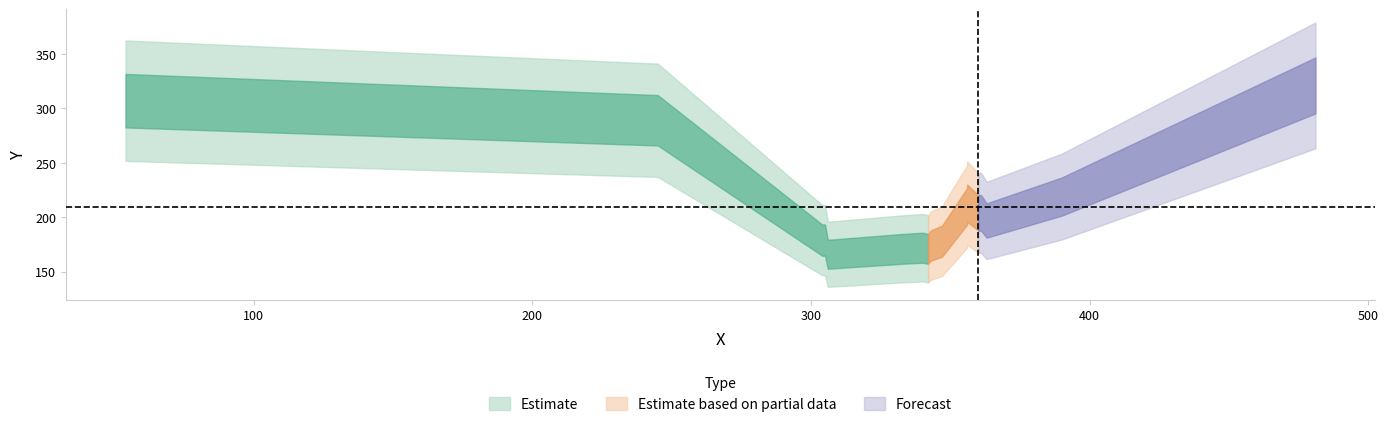

What is the difference between the second highest and second lowest values?

136